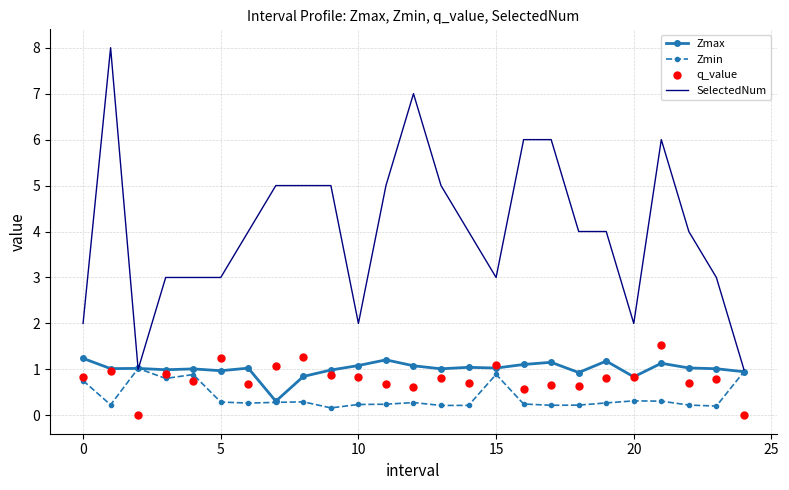

True or false: Zmax has more than 2 interior local peaks.

True